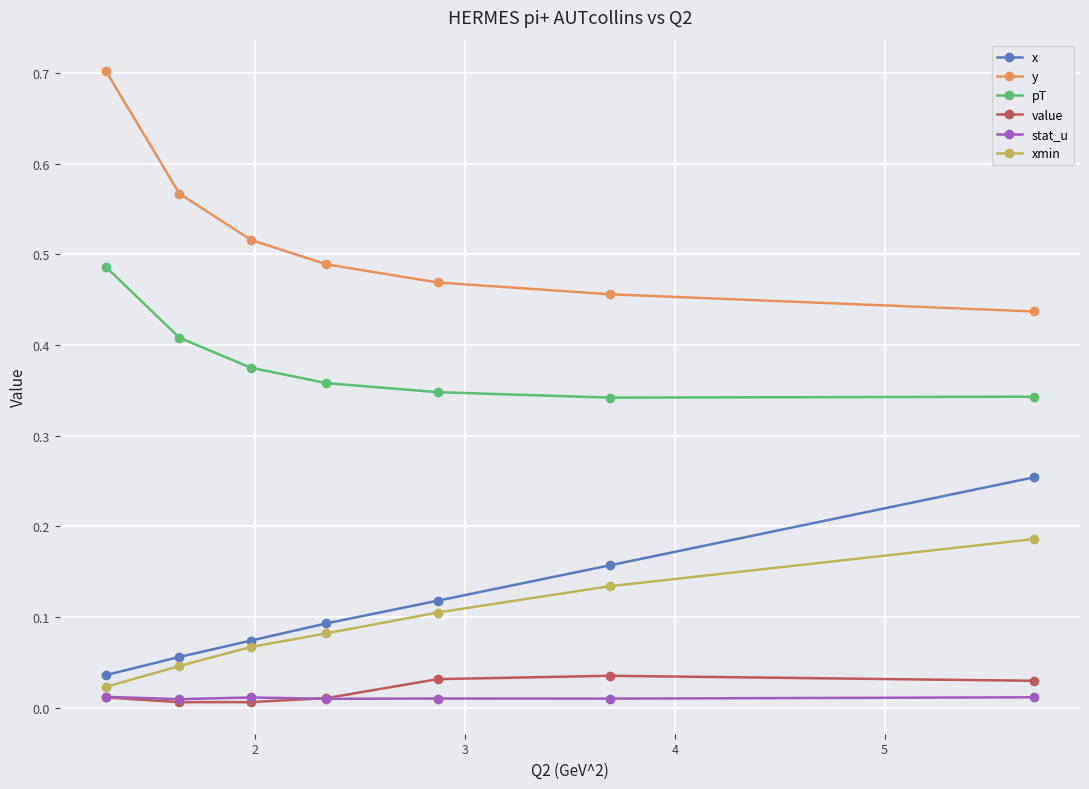

What is the maximum value shown in the chart?

0.7